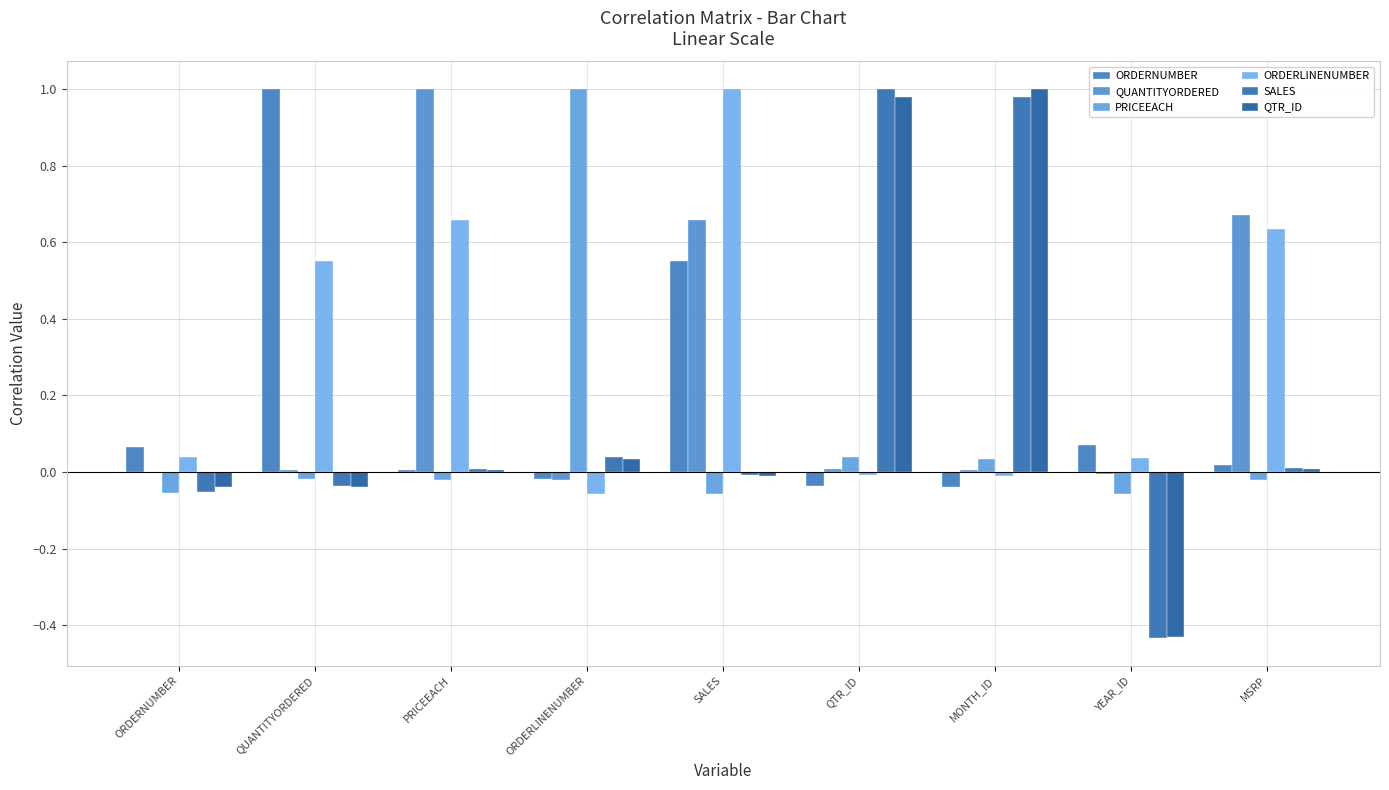

At which label does SALES reach its peak?

QTR_ID